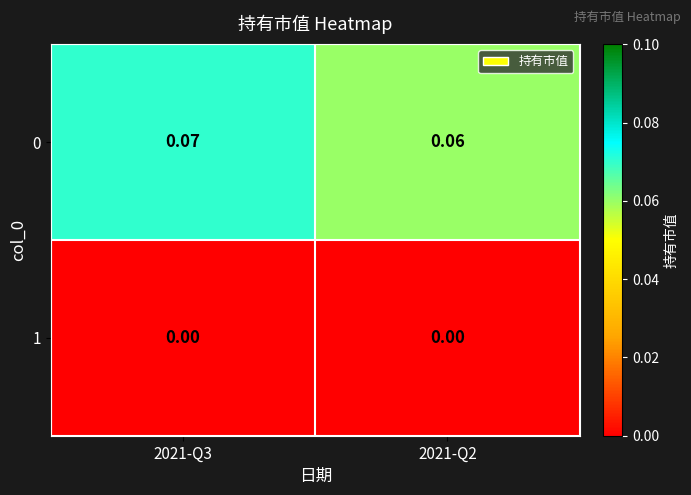

Is the value of 1 at 2021-Q3 greater than the value of 0 at 2021-Q3?

No